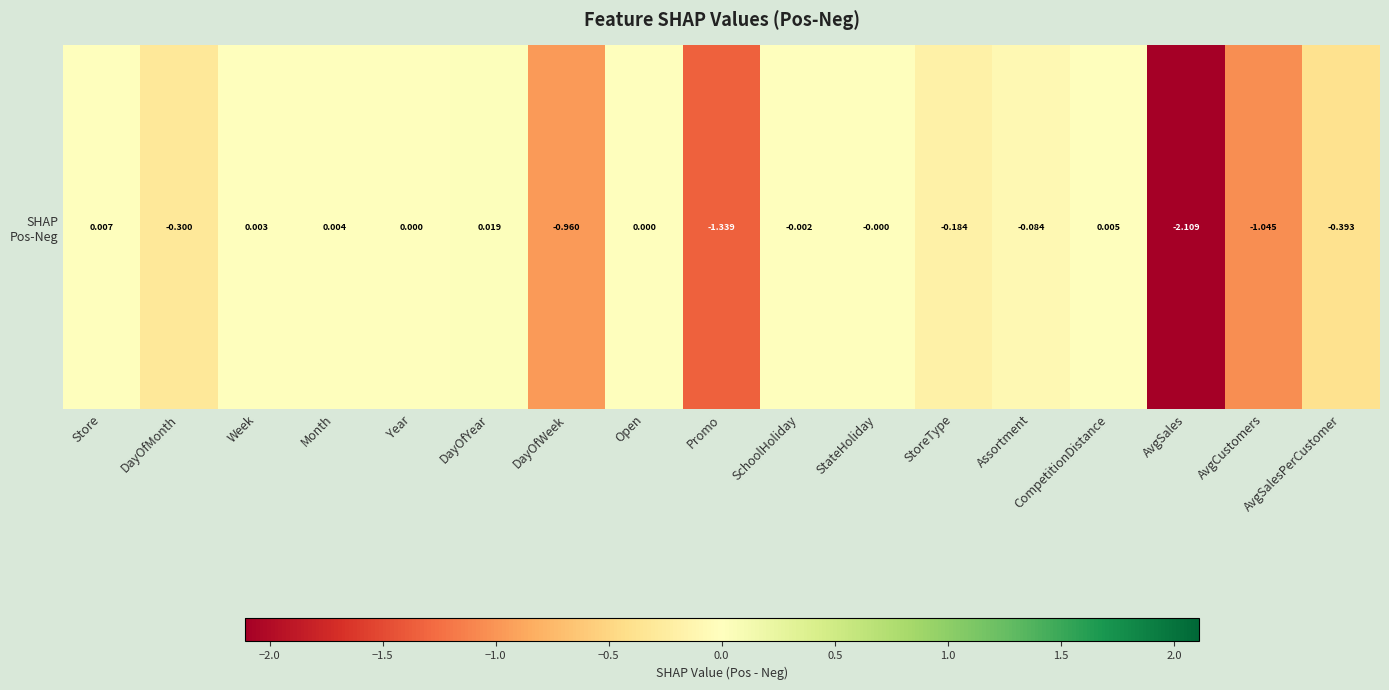

At which label is the value closest to -1?

DayOfWeek